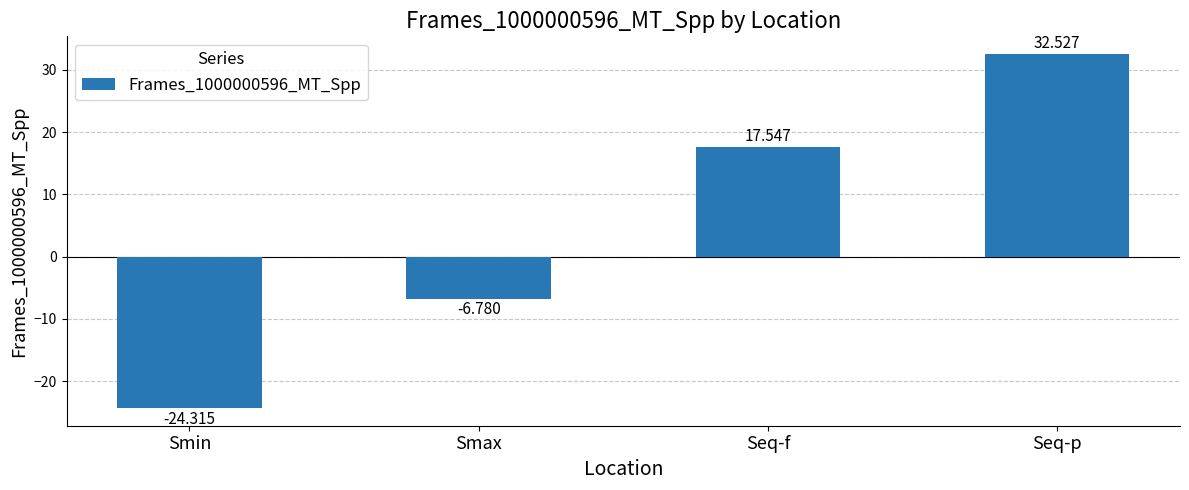

Are the bars grouped side by side (vs. stacked)?

No